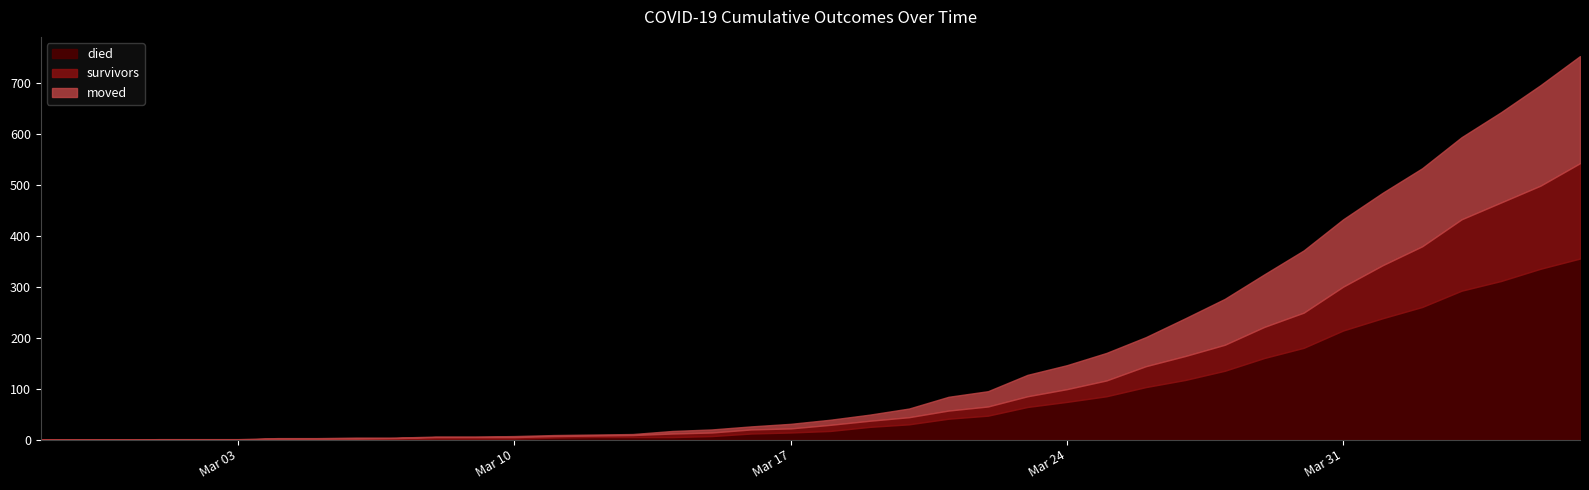

How many intersections are there between moved and died?

1